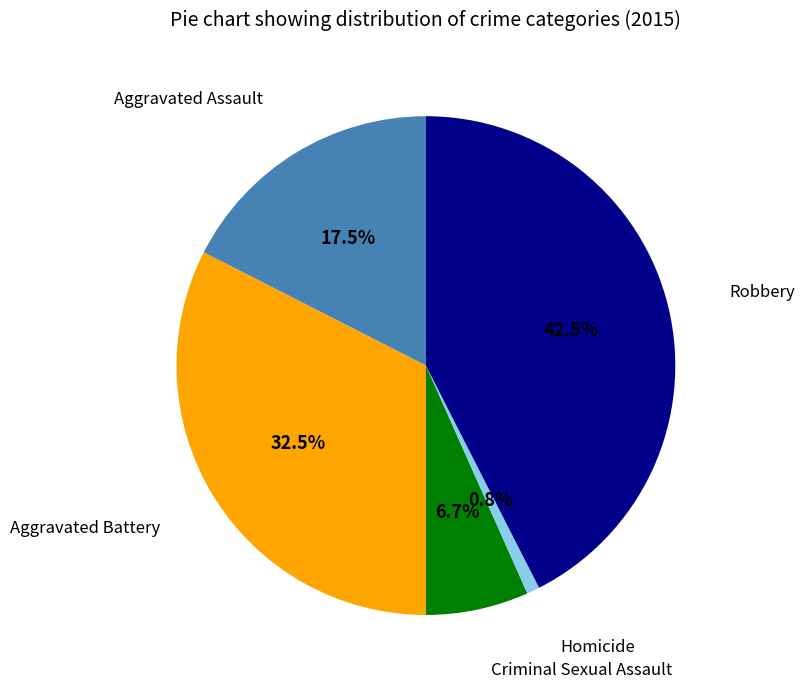

Is there a majority slice in this chart?

No